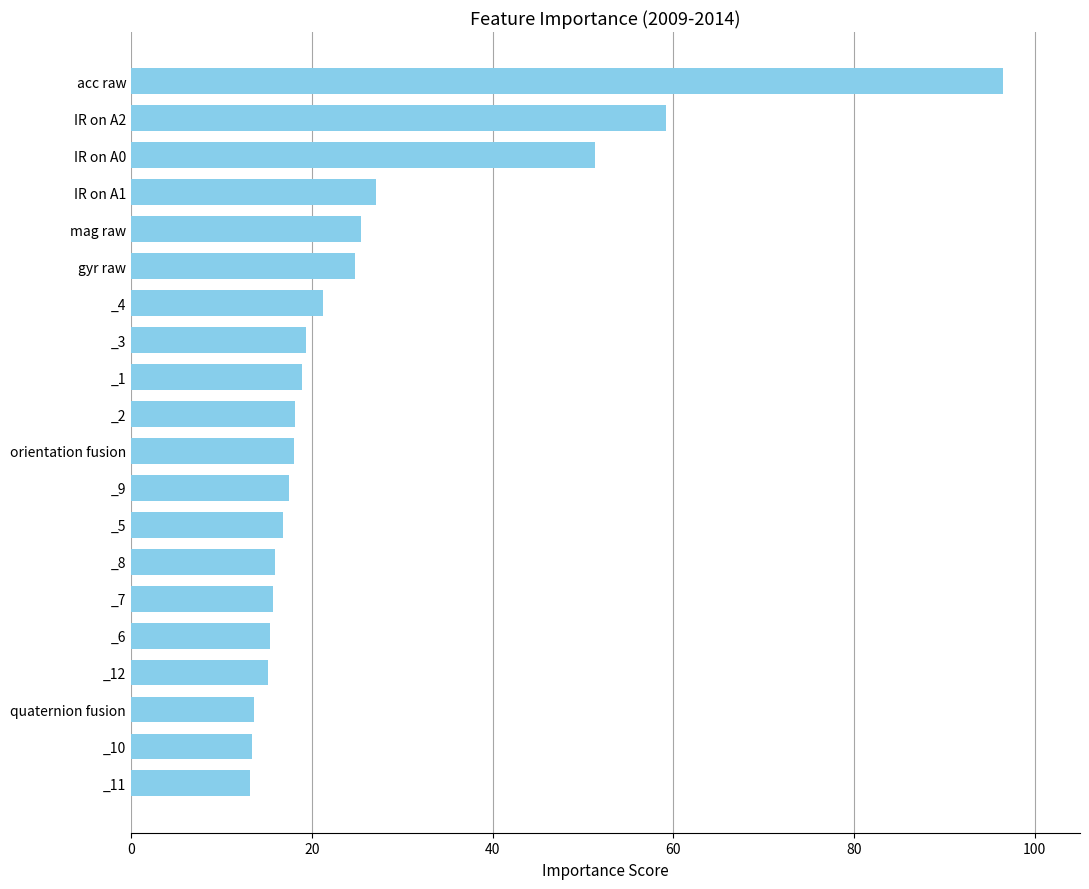

Between _1 and IR on A2, which is larger?

IR on A2